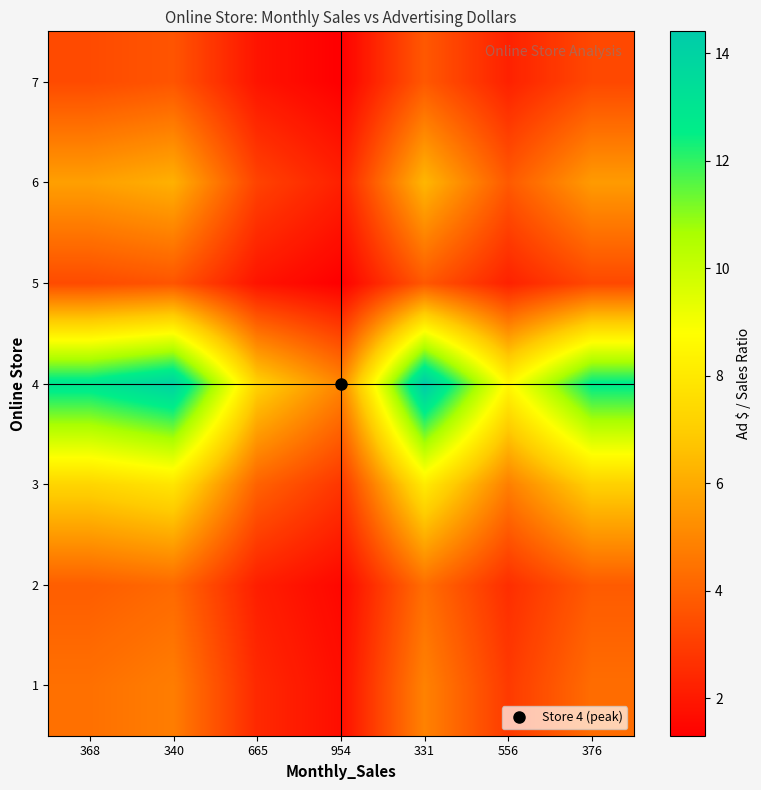

Which category has the lowest value across all series?

954